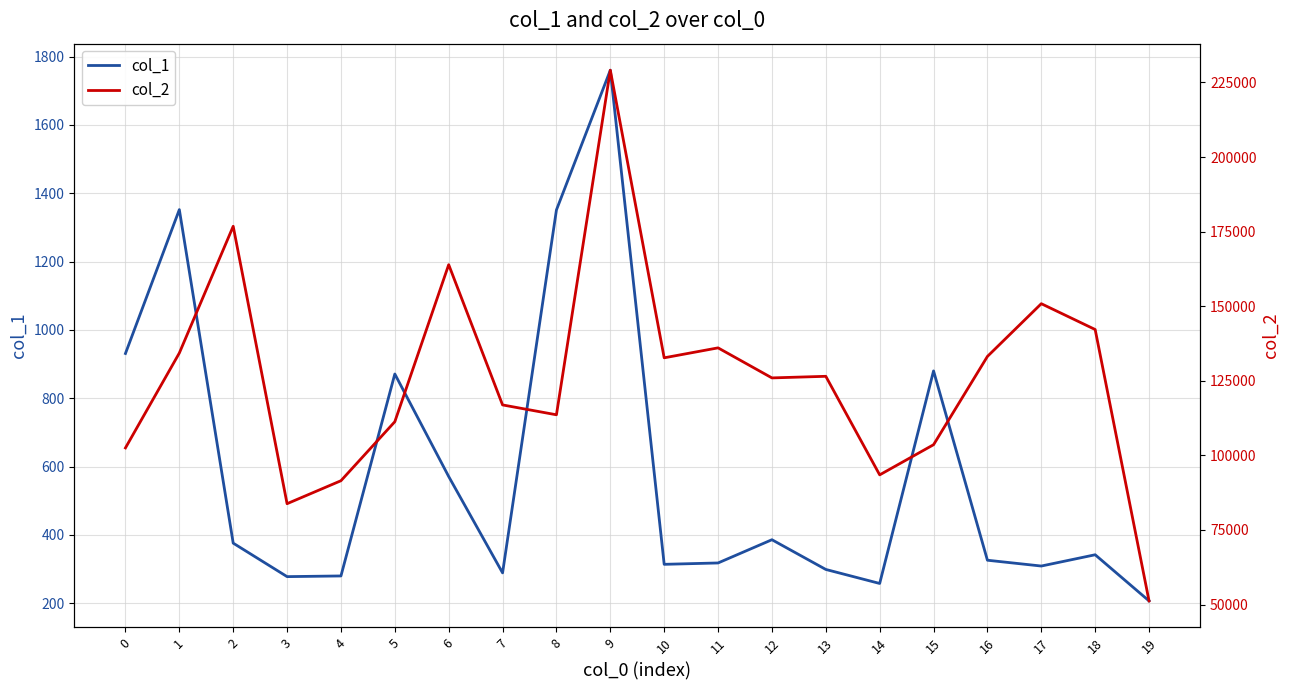

What are all the series names shown in the legend?

col_1, col_2